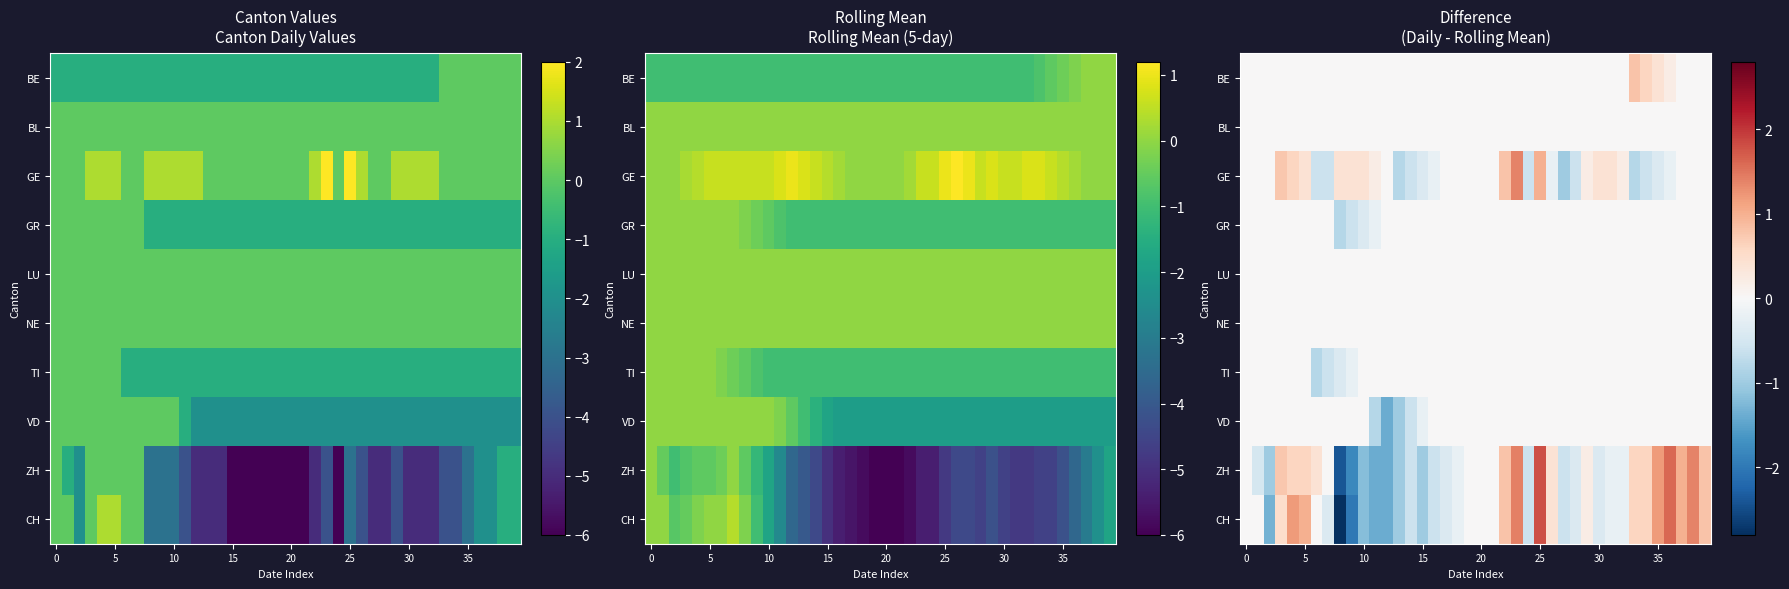

Between 16 and 20, which is larger?

16